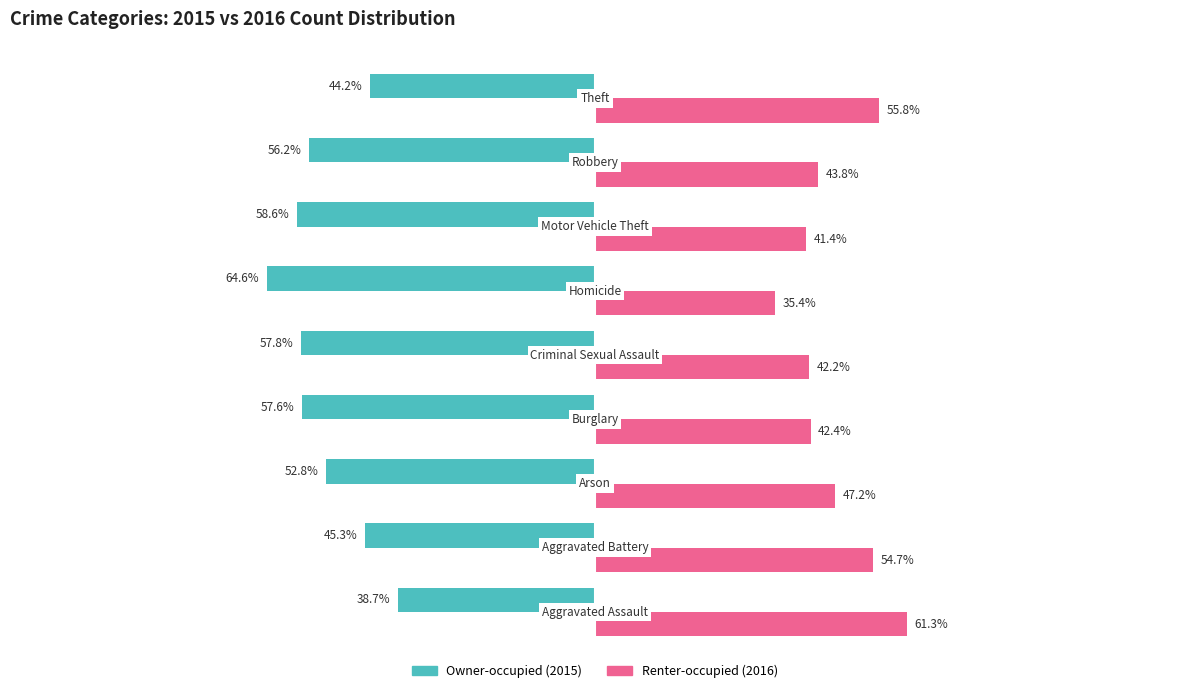

What is the value of the Owner-occupied bar at the 2nd from the left?

-45.3